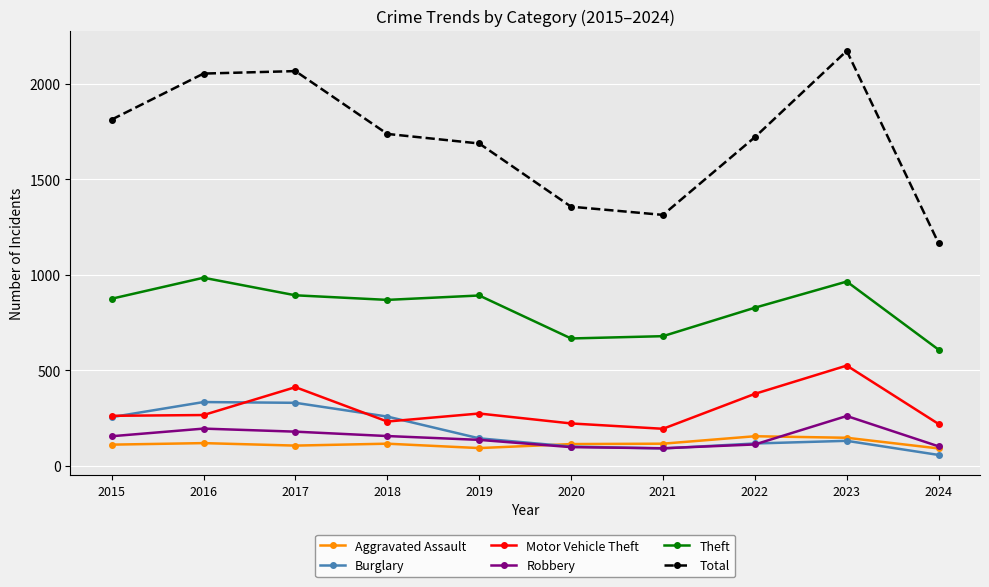

How many series are shown in this chart?

6